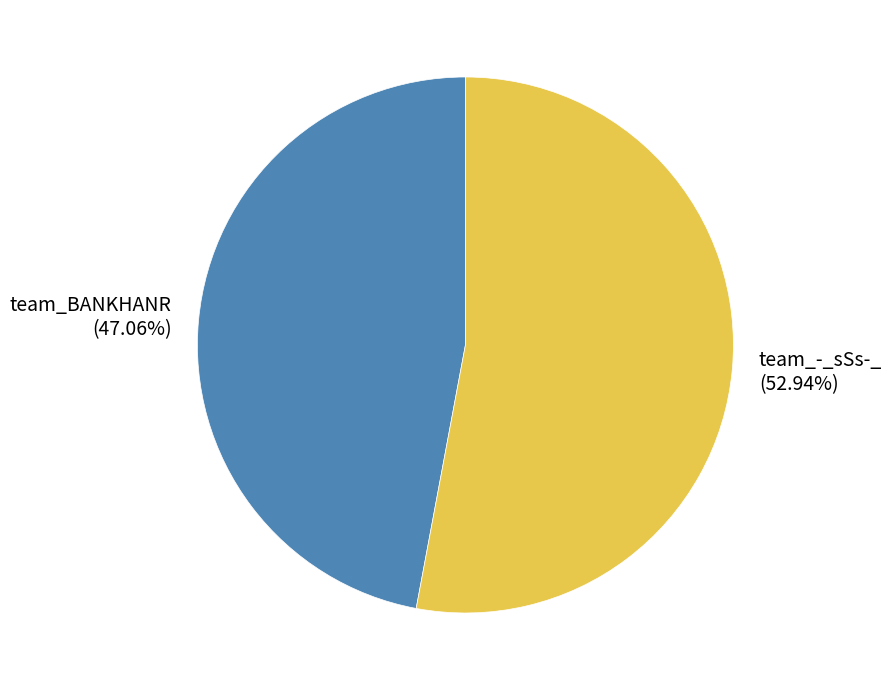

Which slice is the largest?

team_-_sSs-_